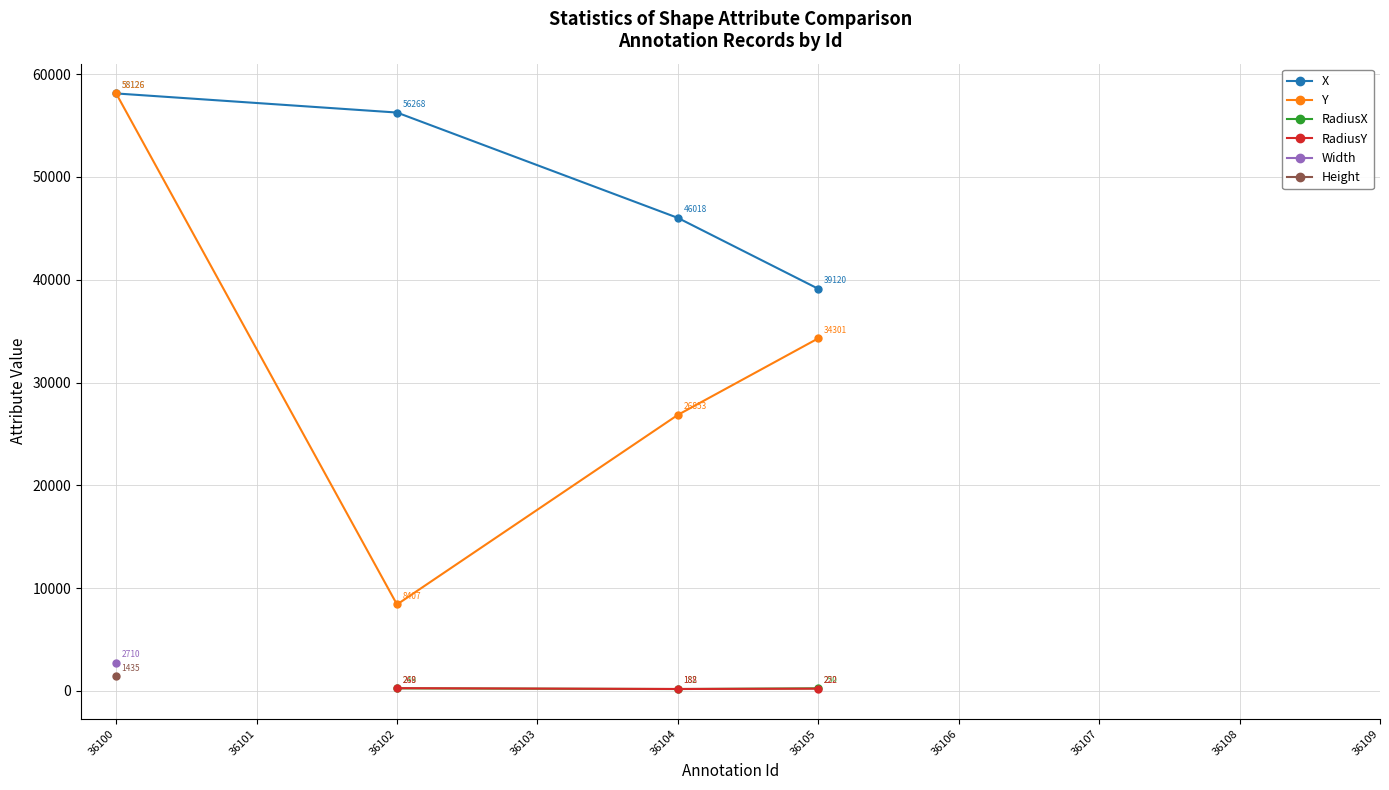

What is the value of the Height point at the 8th from the left?

-1.0